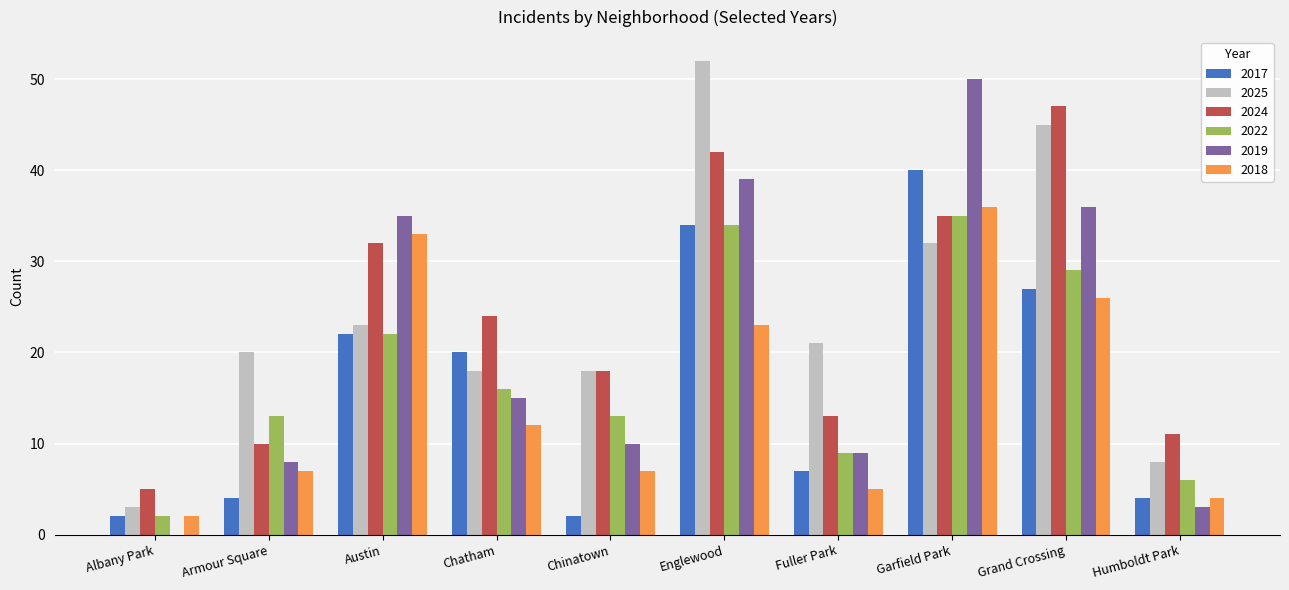

Is it true that 2025 equals 23 at Austin?

True